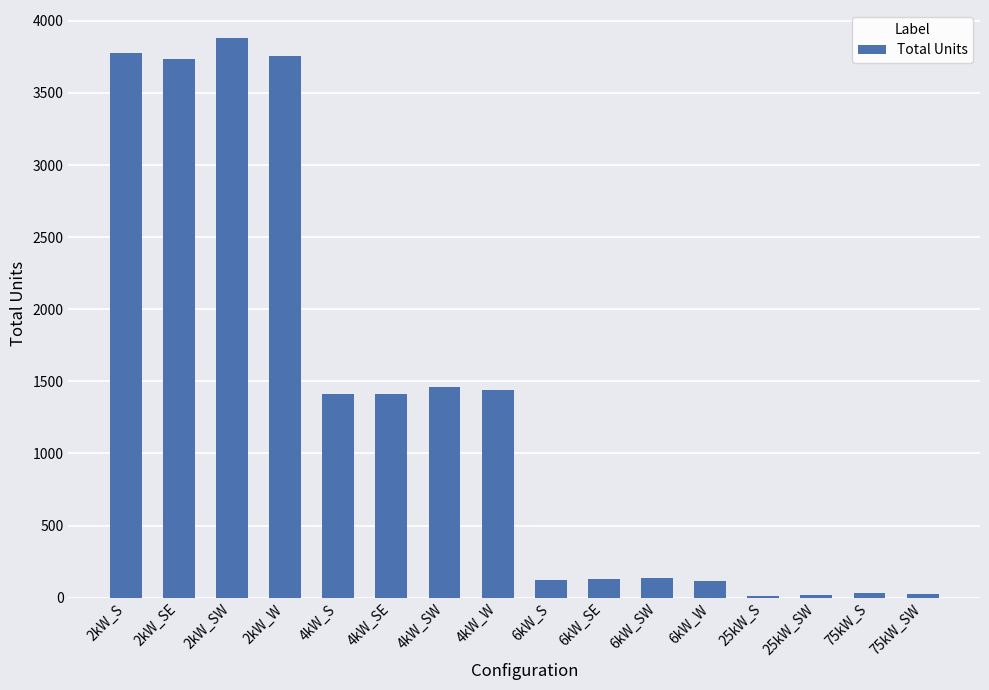

At which label is the value closest to 1946?

4kW_SW